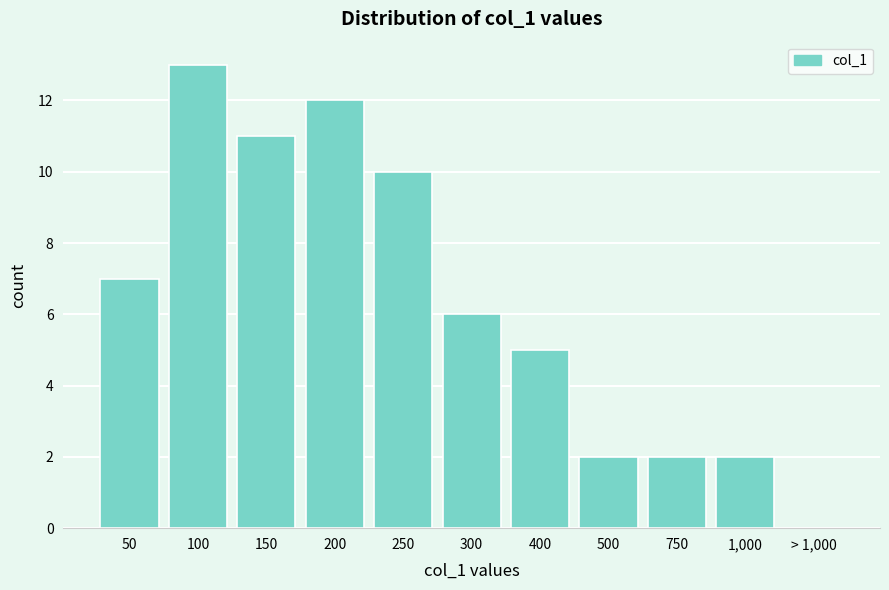

Reading right to left, list all the values displayed in this chart.

> 1,000=0	1,000=2	750=2	500=2	400=5	300=6	250=10	200=12	150=11	100=13	50=7